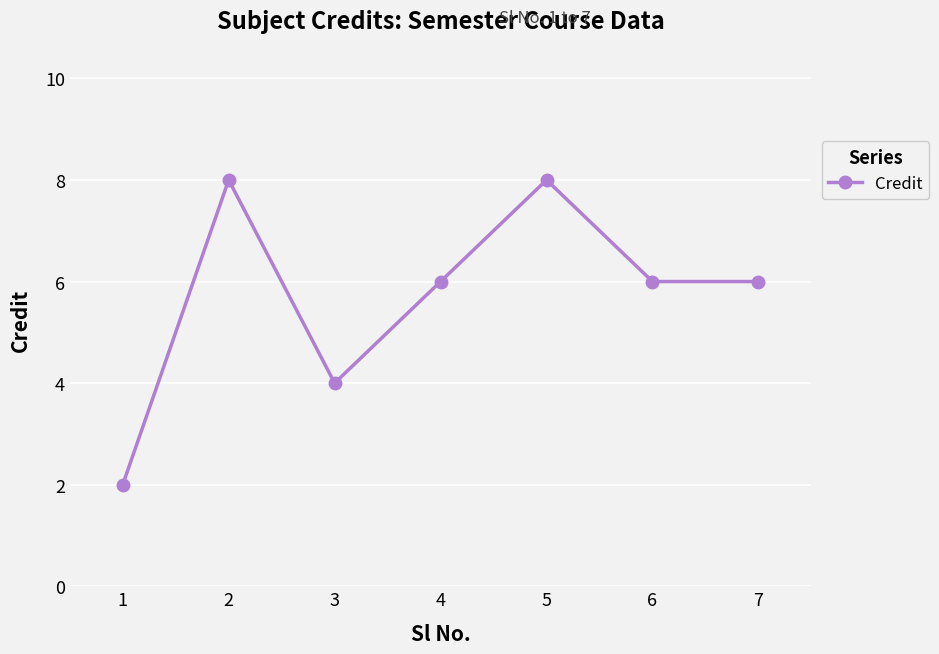

Where is the first local maximum?

2